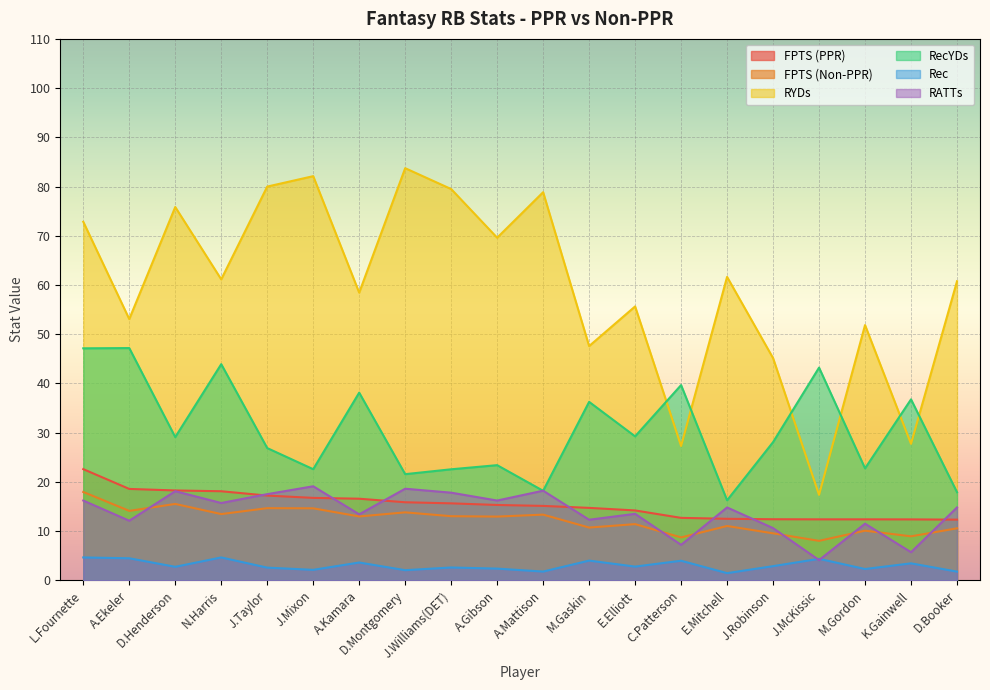

How many lines are shown in the chart?

6